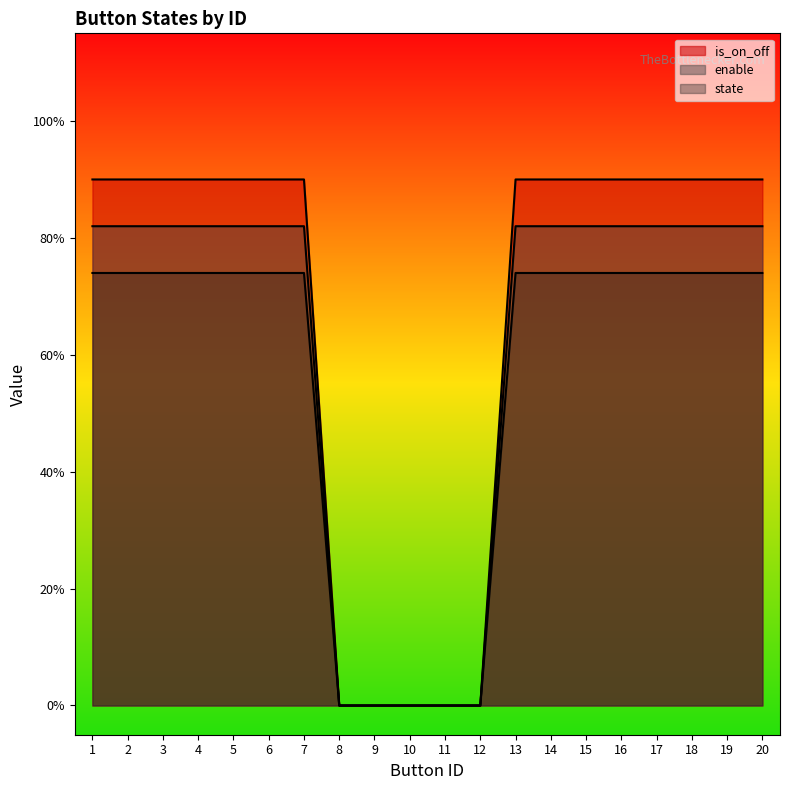

Reading left to right, transcribe all the data shown in this chart.

is_on_off: 0.9	0.9	0.9	0.9	0.9	0.9	0.9	0.0	0.0	0.0	0.0	0.0	0.9	0.9	0.9	0.9	0.9	0.9	0.9	0.9
enable: 0.8	0.8	0.8	0.8	0.8	0.8	0.8	0.0	0.0	0.0	0.0	0.0	0.8	0.8	0.8	0.8	0.8	0.8	0.8	0.8
state: 0.7	0.7	0.7	0.7	0.7	0.7	0.7	0.0	0.0	0.0	0.0	0.0	0.7	0.7	0.7	0.7	0.7	0.7	0.7	0.7